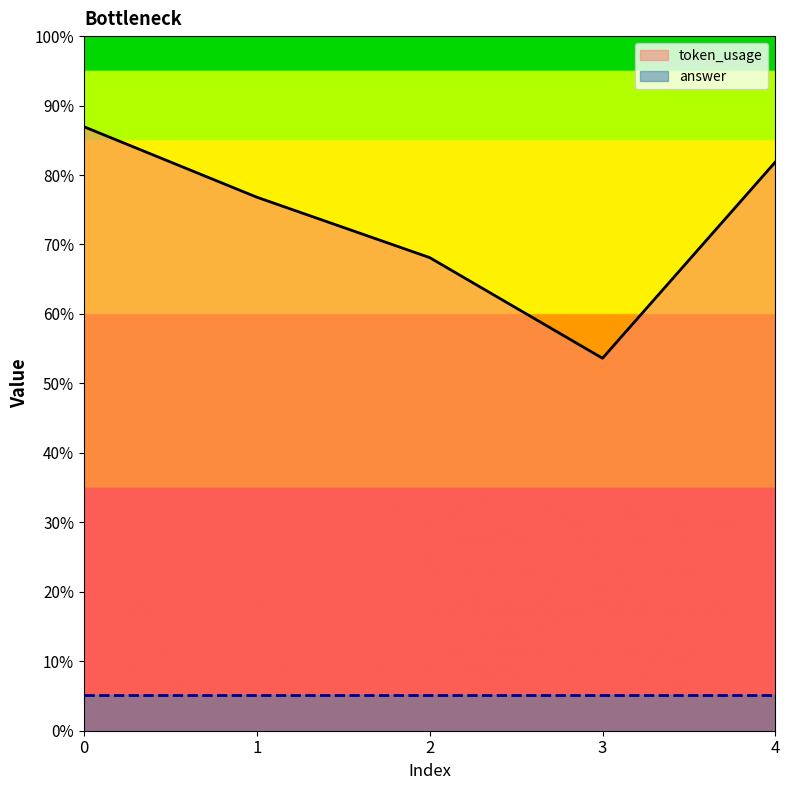

List the labels in order of value, smallest first.

3, 2, 1, 4, 0